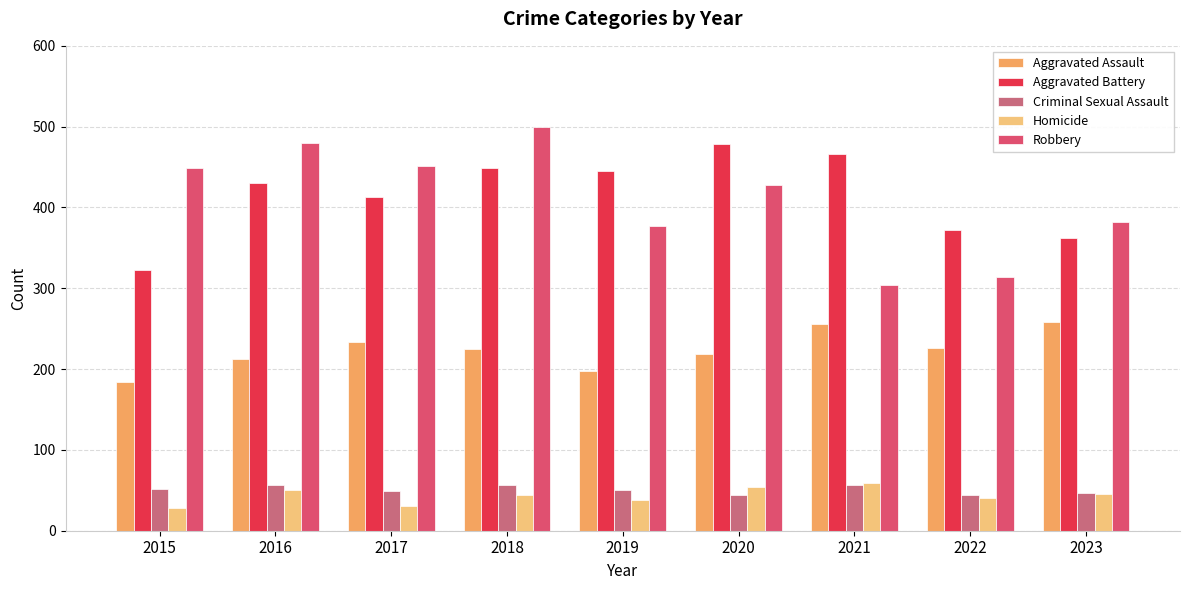

What is the difference between the highest and lowest values at 2016?

429